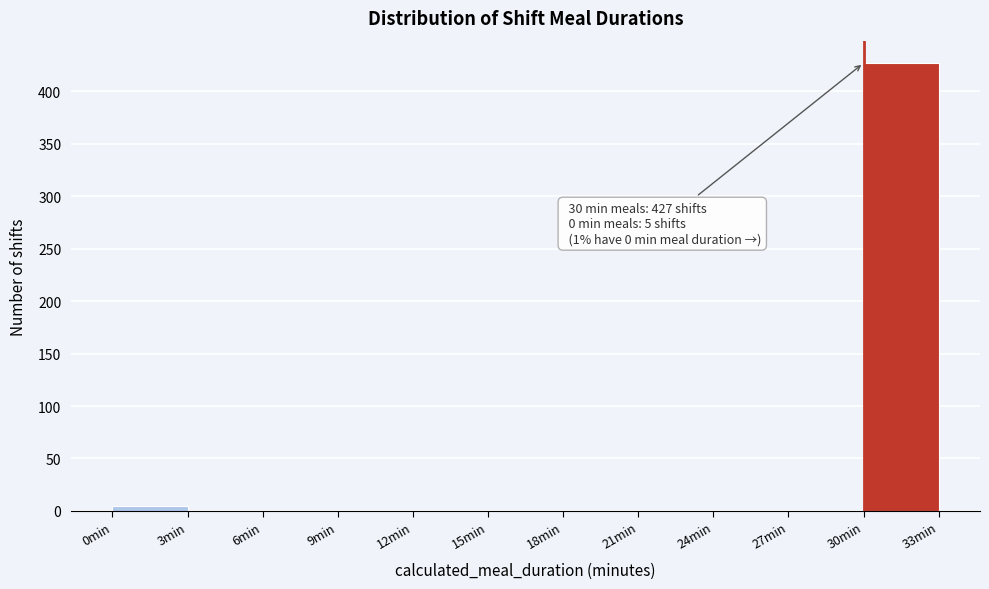

Which range on the x-axis has the tallest bar?

30 to 33